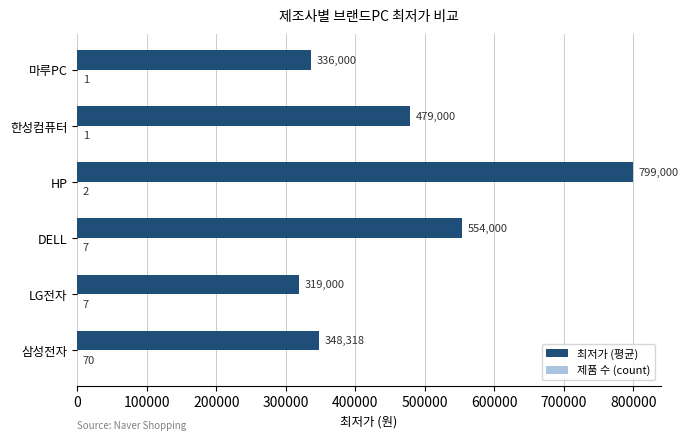

Is it true that 최저가 (평균) equals 554000 at DELL?

True